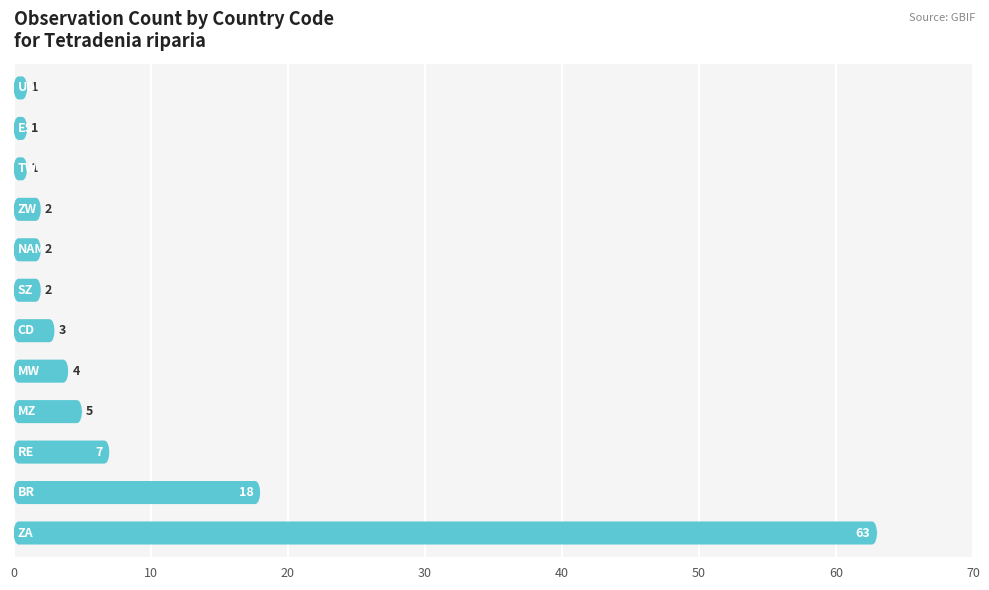

Reading left to right, list all the values displayed in this chart.

63	18	7	5	4	3	2	2	2	1	1	1